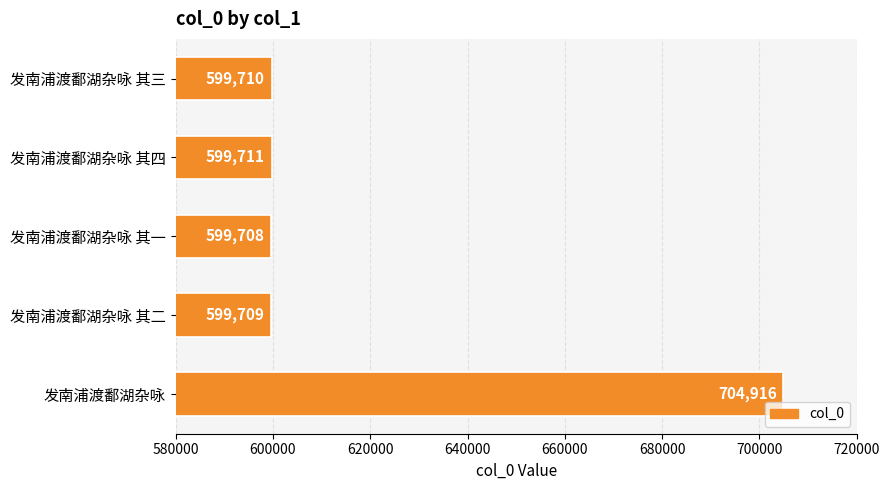

Reading bottom to top, transcribe all the data shown in this chart.

704916	599709	599708	599711	599710